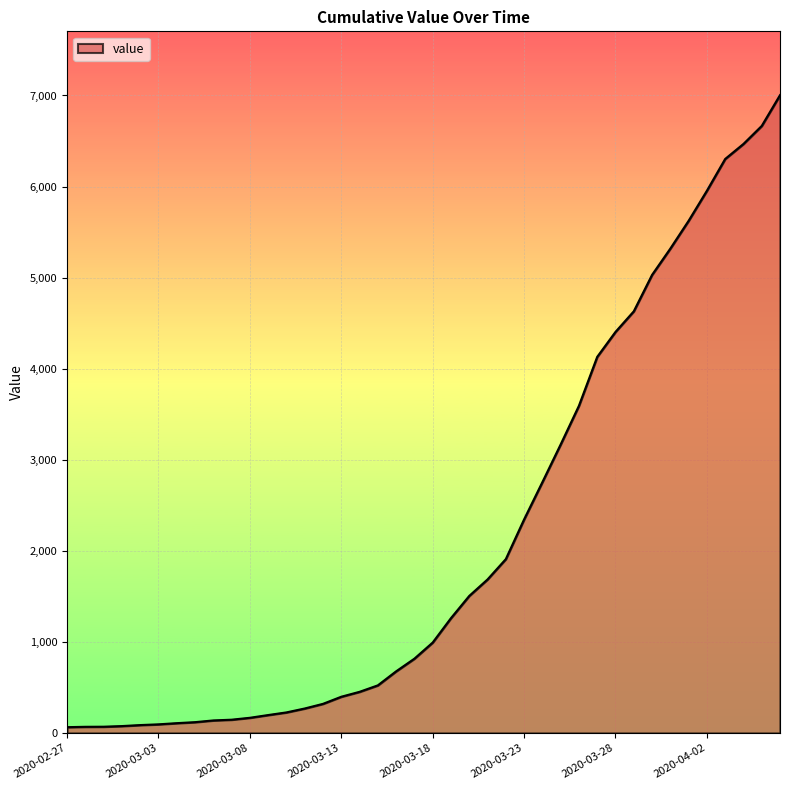

What is the maximum value shown in the chart?

7004